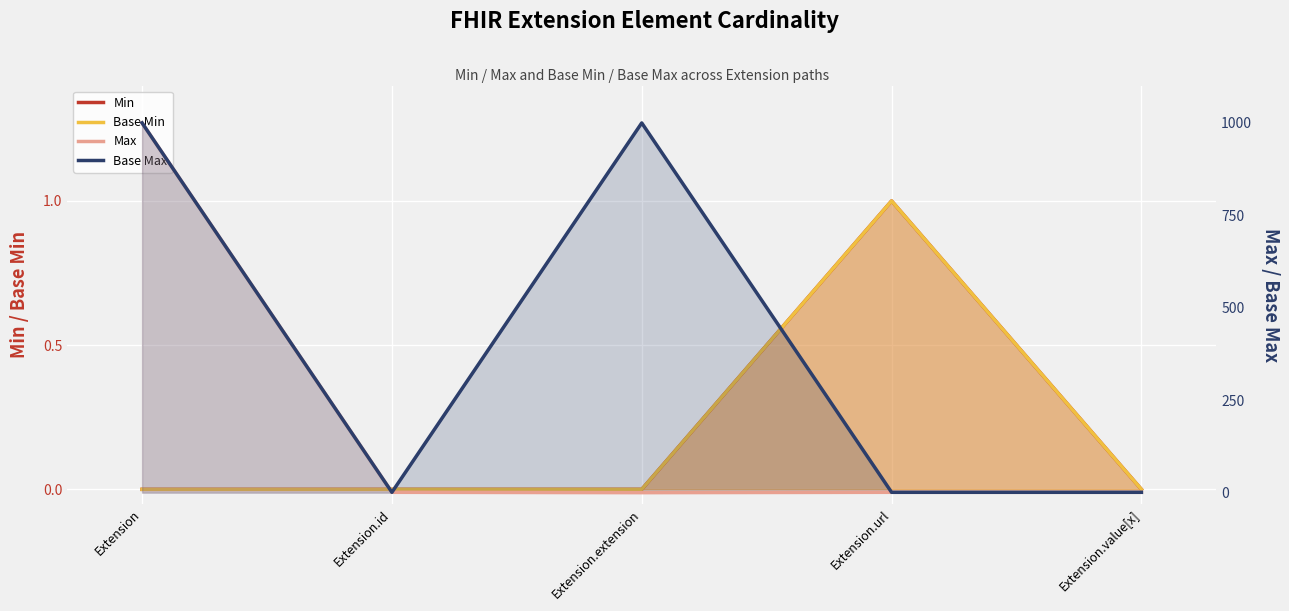

Which series has the largest range (max minus min)?

Max